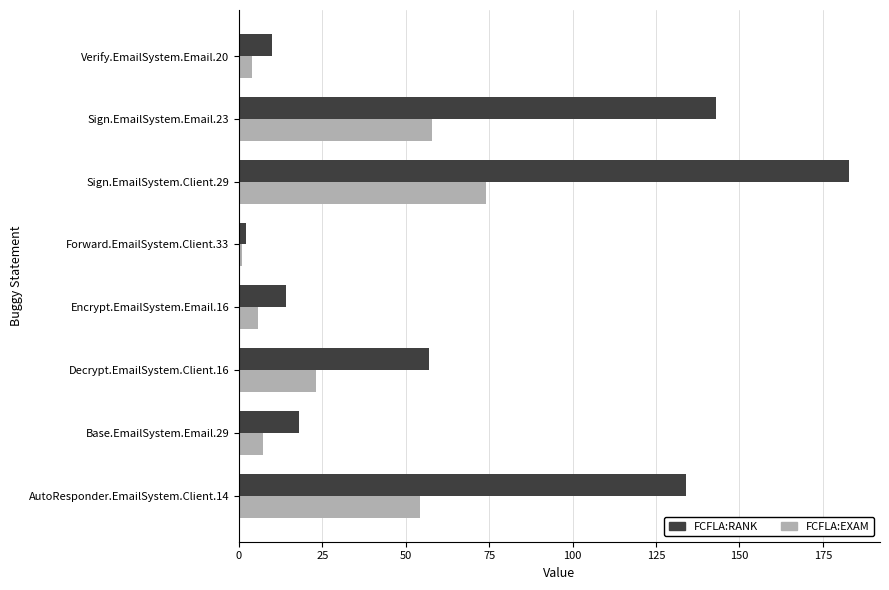

What is the spread (max minus min) of values at AutoResponder.EmailSystem.Client.14?

79.7